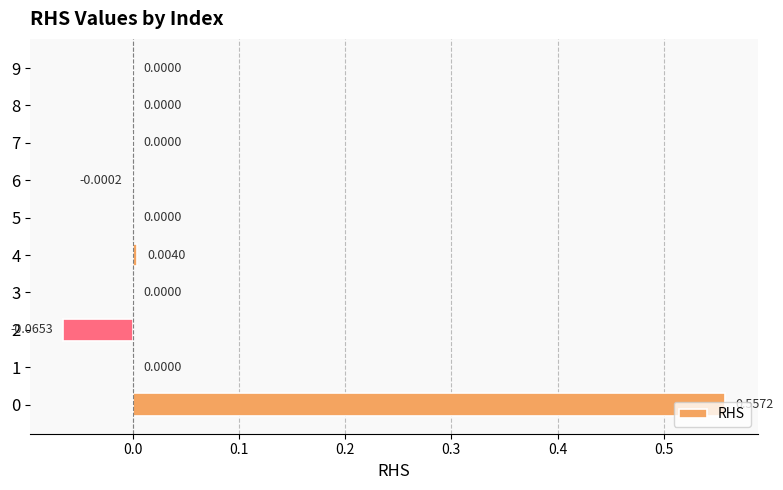

What is the change in value from 0 to 6?

-0.6